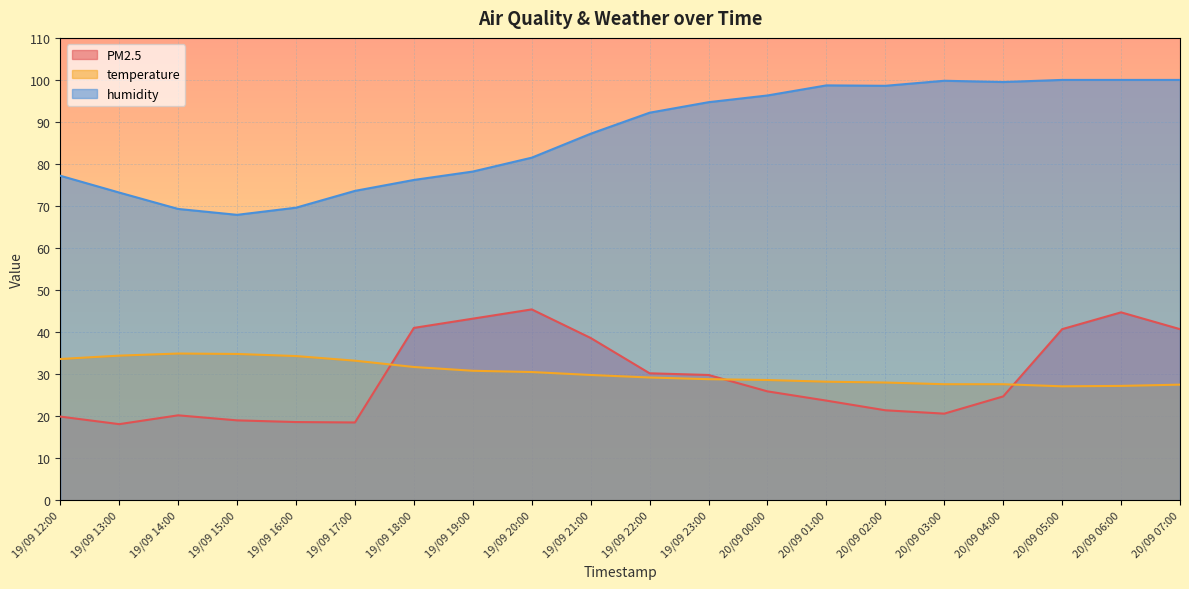

Where does the temperature series first go above 29?

19/09 12:00